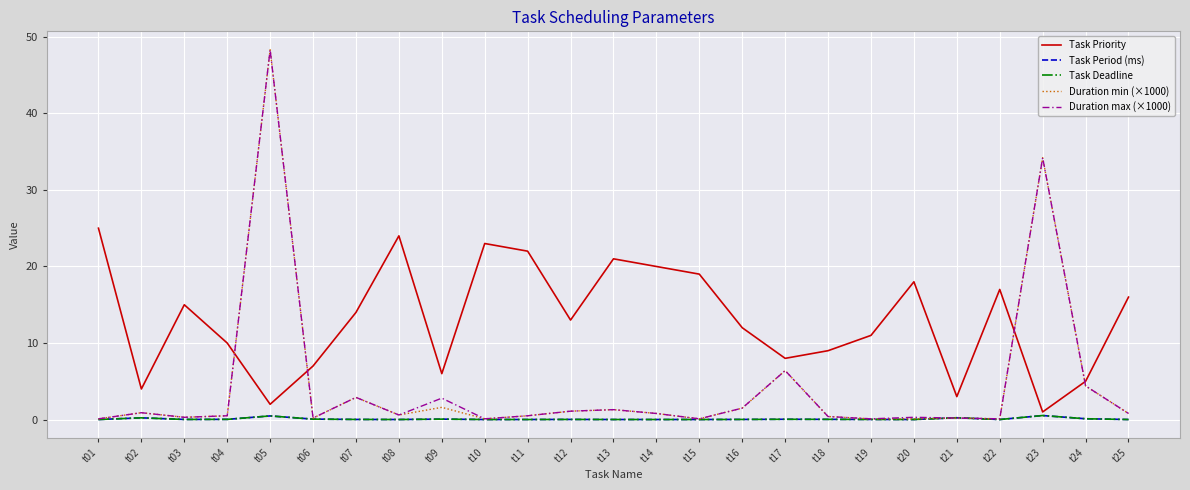

Reading left to right, list all the values displayed in this chart.

Task Priority: 25.0	4.0	15.0	10.0	2.0	7.0	14.0	24.0	6.0	23.0	22.0	13.0	21.0	20.0	19.0	12.0	8.0	9.0	11.0	18.0	3.0	17.0	1.0	5.0	16.0
Task Period (ms): 0.0	0.2	0.0	0.0	0.5	0.1	0.0	0.0	0.1	0.0	0.0	0.0	0.0	0.0	0.0	0.0	0.0	0.0	0.0	0.0	0.2	0.0	0.5	0.1	0.0
Task Deadline: 0.0	0.2	0.0	0.0	0.5	0.1	0.0	0.0	0.1	0.0	0.0	0.0	0.0	0.0	0.0	0.0	0.0	0.0	0.0	0.0	0.2	0.0	0.5	0.1	0.0
Duration min (×1000): 0.1	0.9	0.3	0.5	48.3	0.2	2.9	0.6	1.6	0.1	0.5	1.1	1.3	0.8	0.1	1.5	6.4	0.4	0.1	0.1	0.2	0.1	34.2	4.4	0.8
Duration max (×1000): 0.1	0.9	0.3	0.5	48.3	0.2	2.9	0.6	2.8	0.1	0.5	1.1	1.3	0.8	0.1	1.5	6.4	0.4	0.1	0.3	0.2	0.1	34.2	4.4	0.8